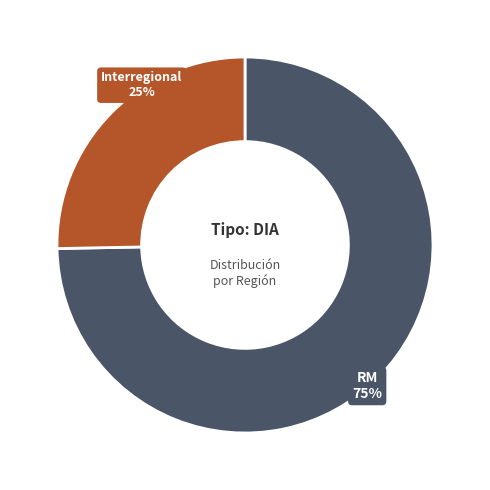

To the nearest percent, what is the average slice percentage?

50%